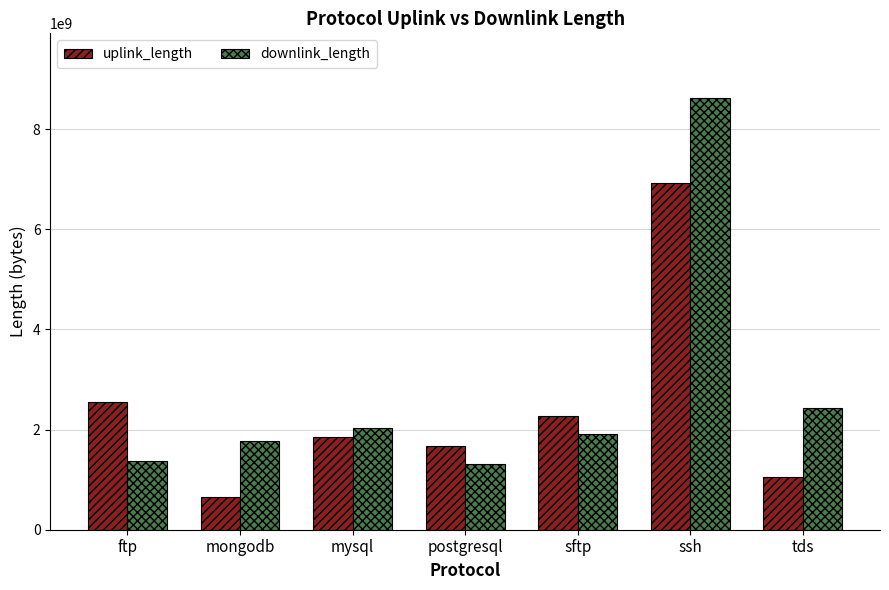

Is it true that downlink_length equals 1863690358 at ftp?

False